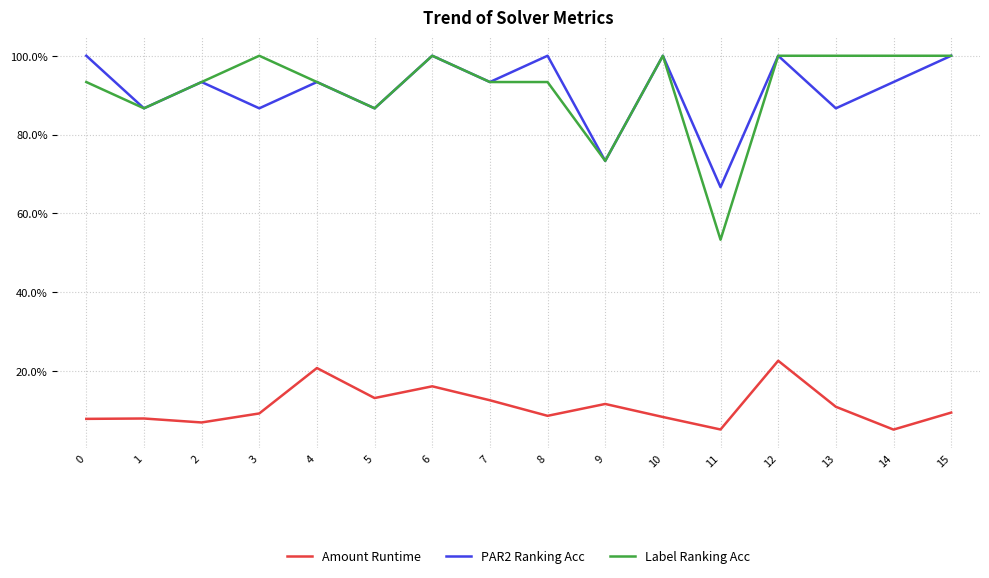

Which category has the lowest value in the Amount Runtime series?

14